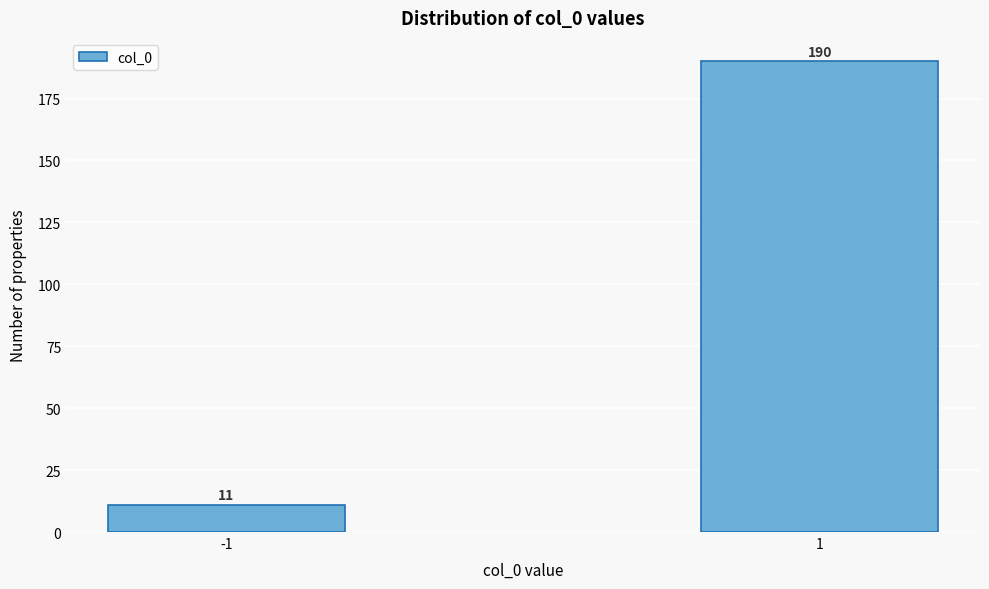

Reading left to right, transcribe all the data shown in this chart.

11	190